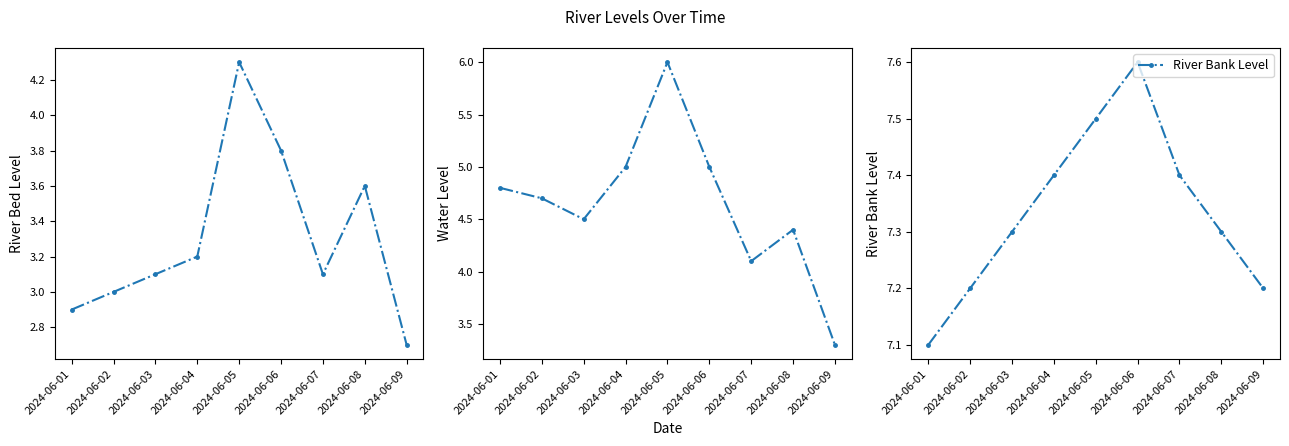

What is the difference between the highest and lowest values at 2024-06-02?

4.2